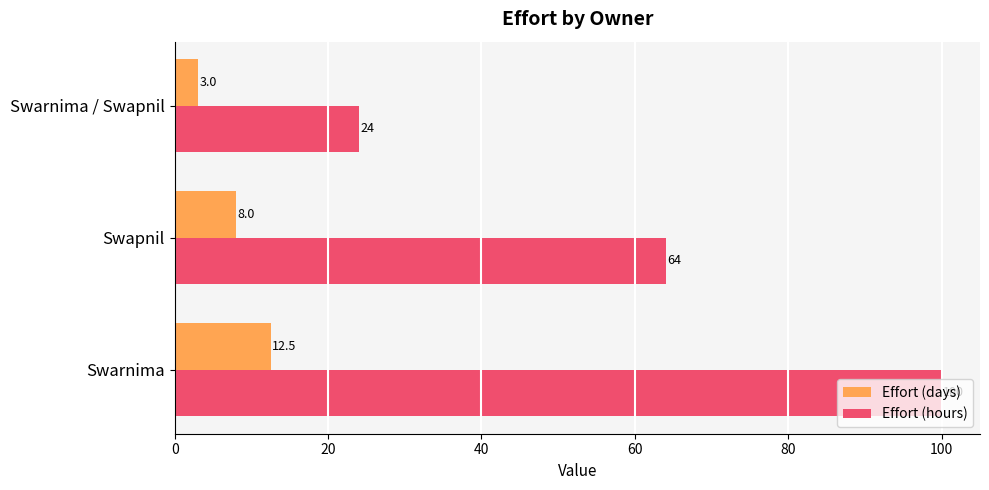

Which series has the widest spread of values?

Effort (hours)